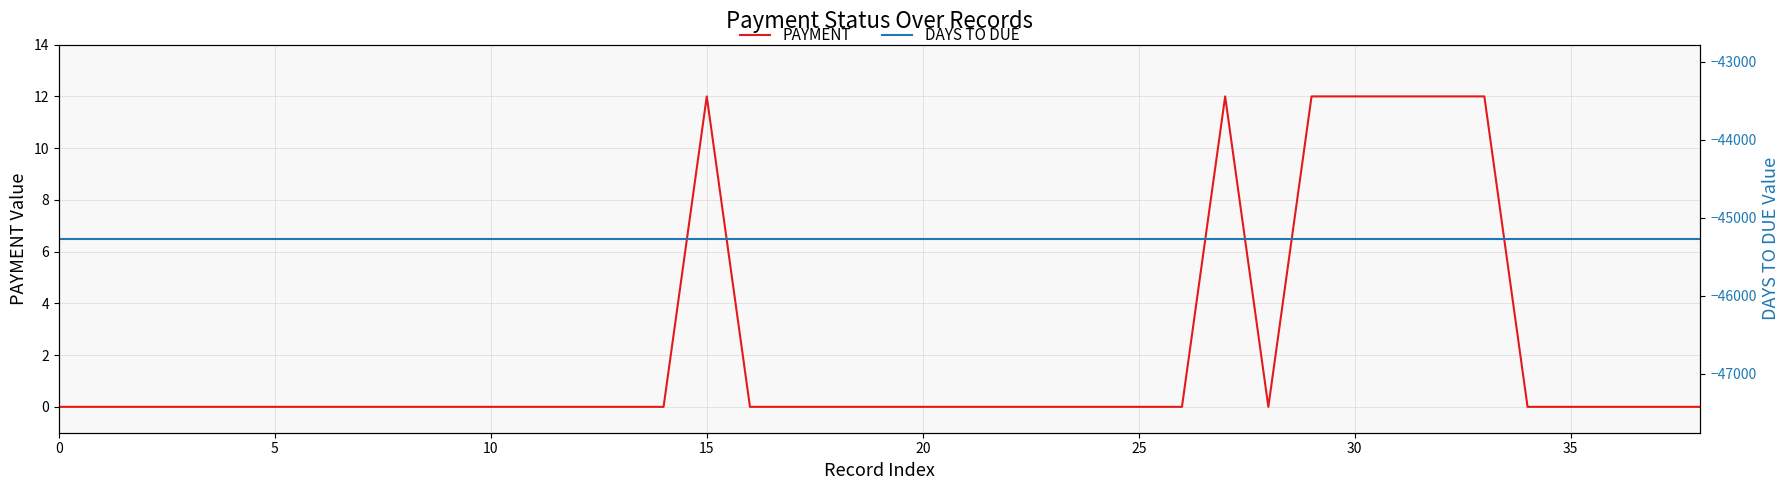

What is the spread (max minus min) of values at 17?

45268